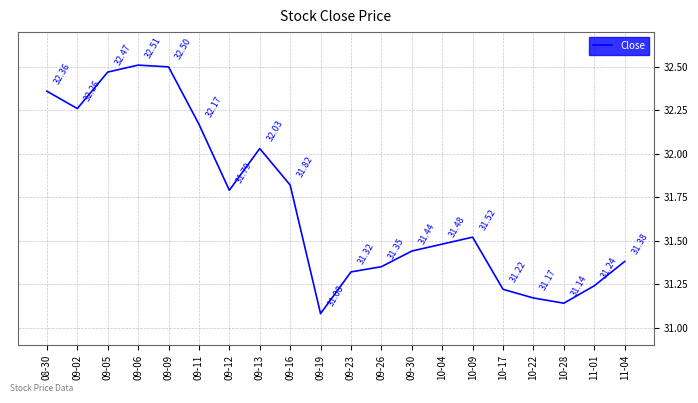

Reading left to right, extract all data points from this chart.

32.4	32.3	32.5	32.5	32.5	32.2	31.8	32.0	31.8	31.1	31.3	31.4	31.4	31.5	31.5	31.2	31.2	31.1	31.2	31.4